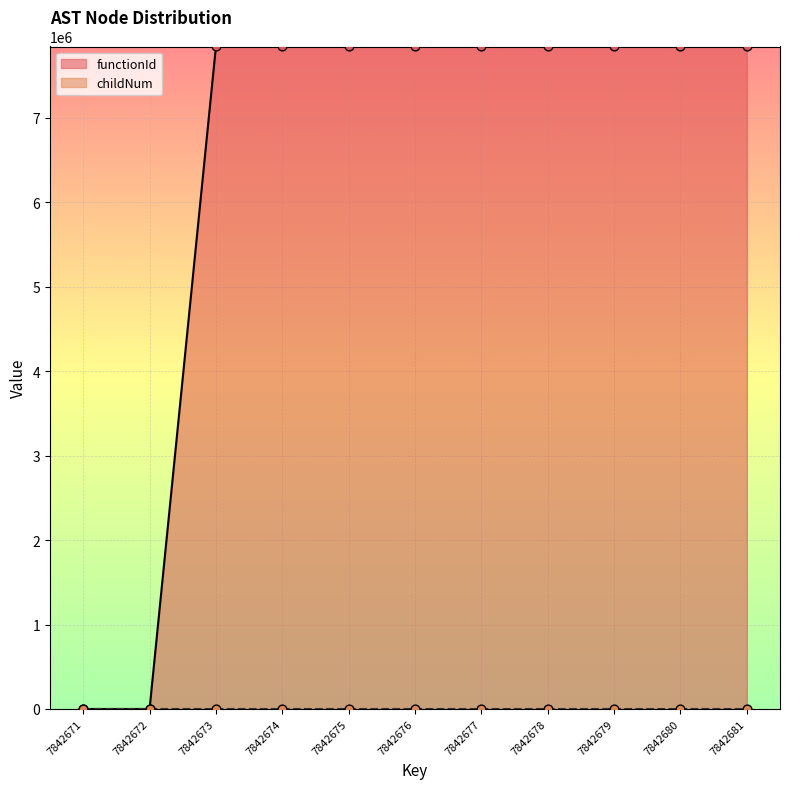

What are all the series names shown in the legend?

functionId, childNum